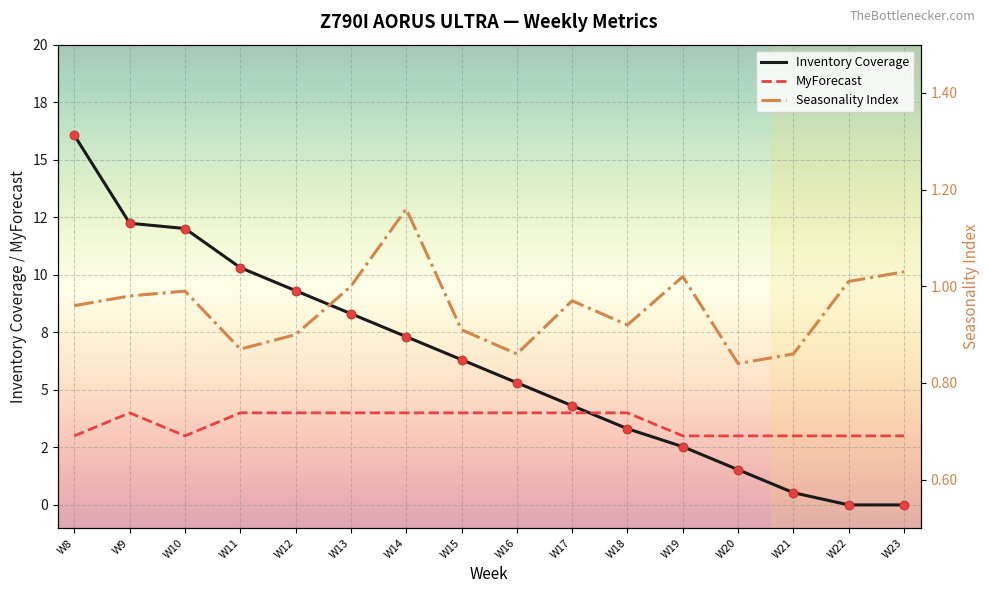

Which series reaches the minimum Y coordinate?

Inventory Coverage